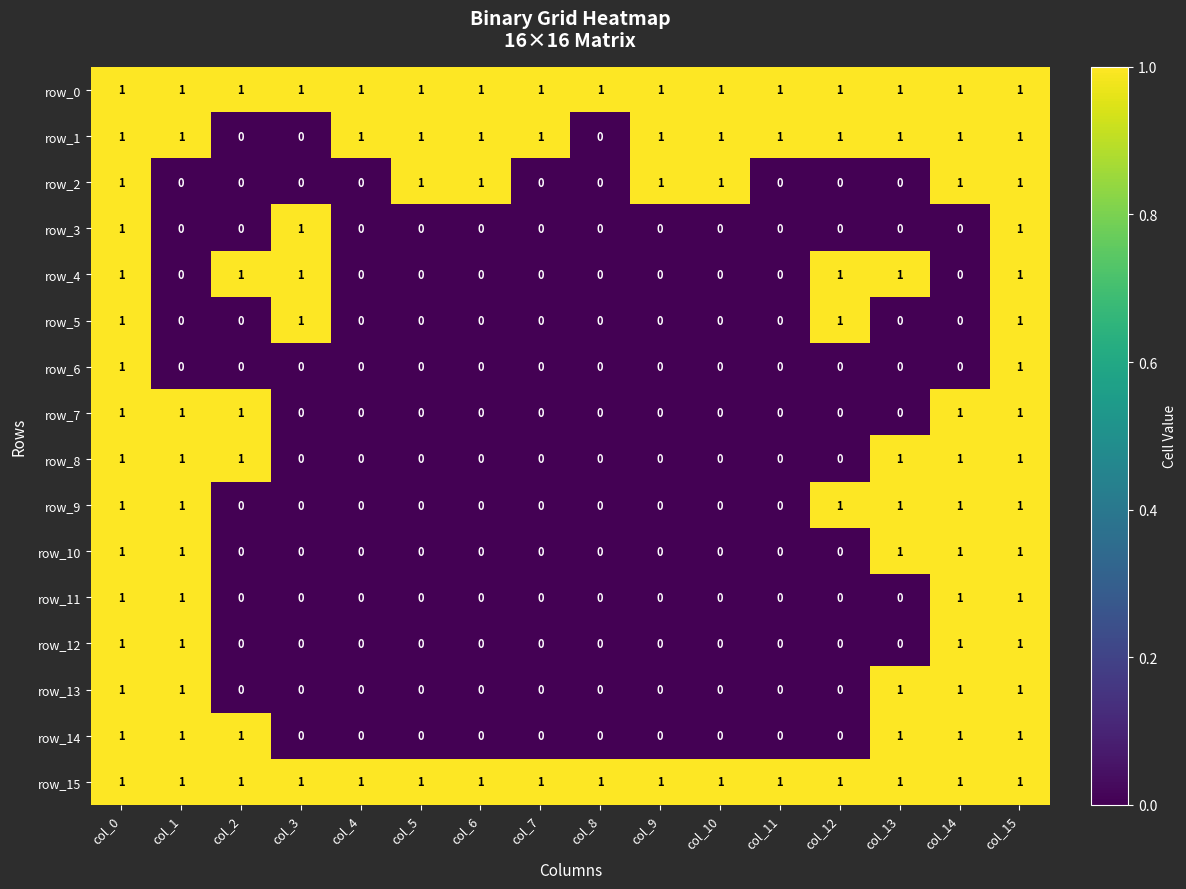

Is the value of row_15 at col_8 greater than the value of row_2 at col_8?

Yes